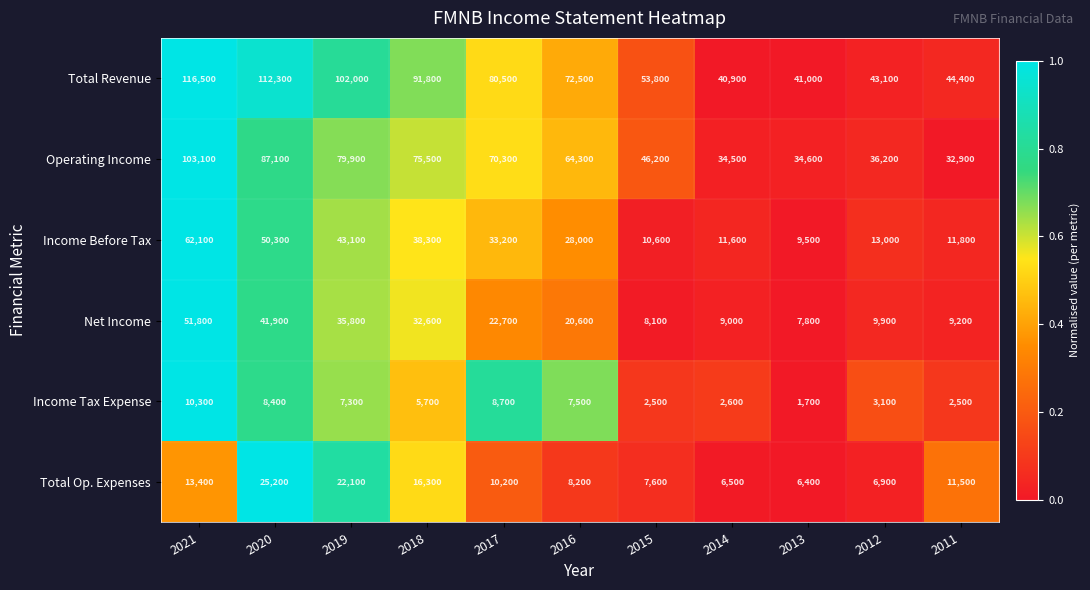

Which series has the largest total across all categories?

Total Revenue